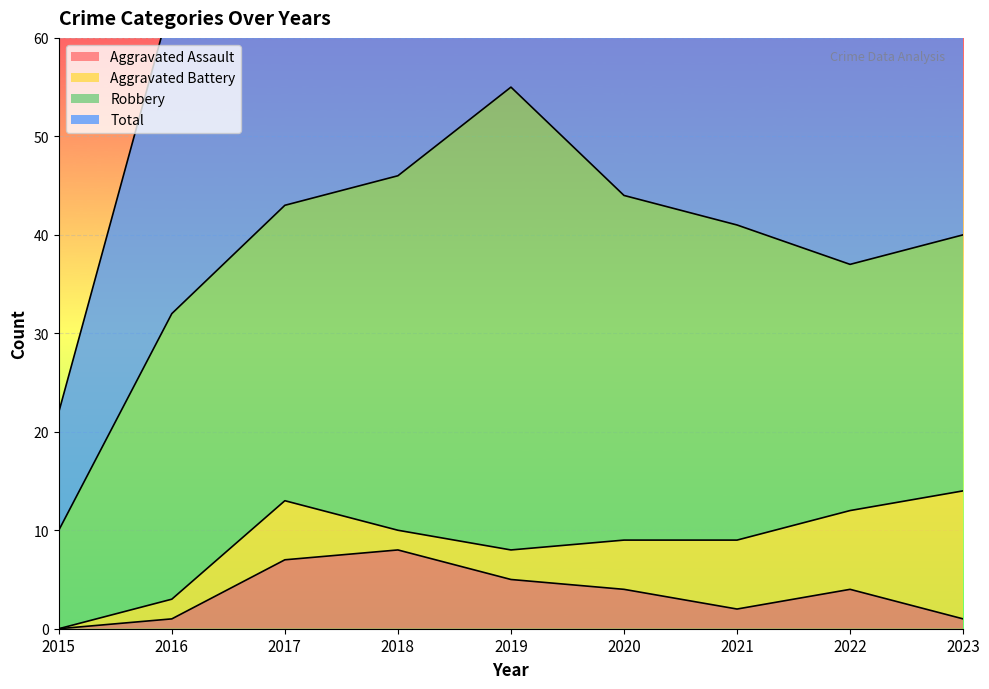

True or false: Total and Aggravated Assault cross at least once.

False